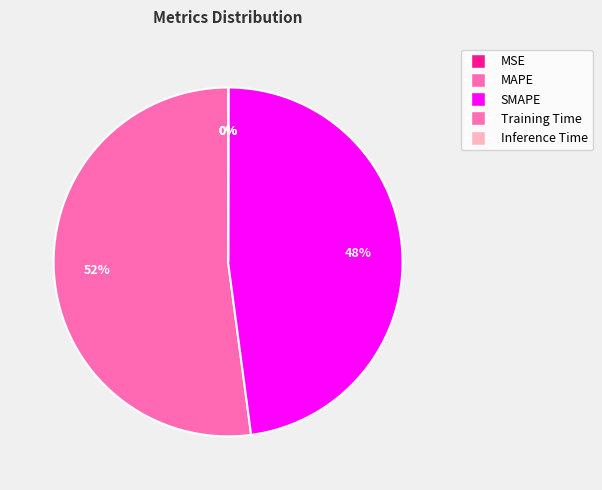

Combined, do SMAPE and MSE account for over 50%?

No